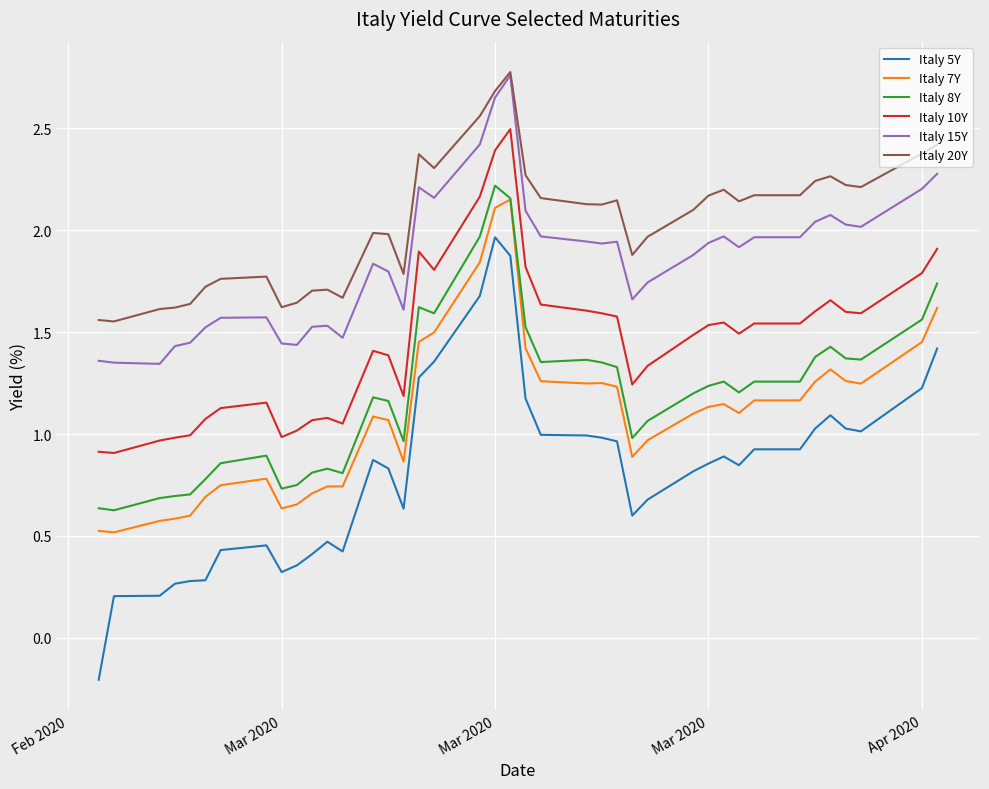

True or false: Italy 15Y and Italy 7Y cross at least once.

False